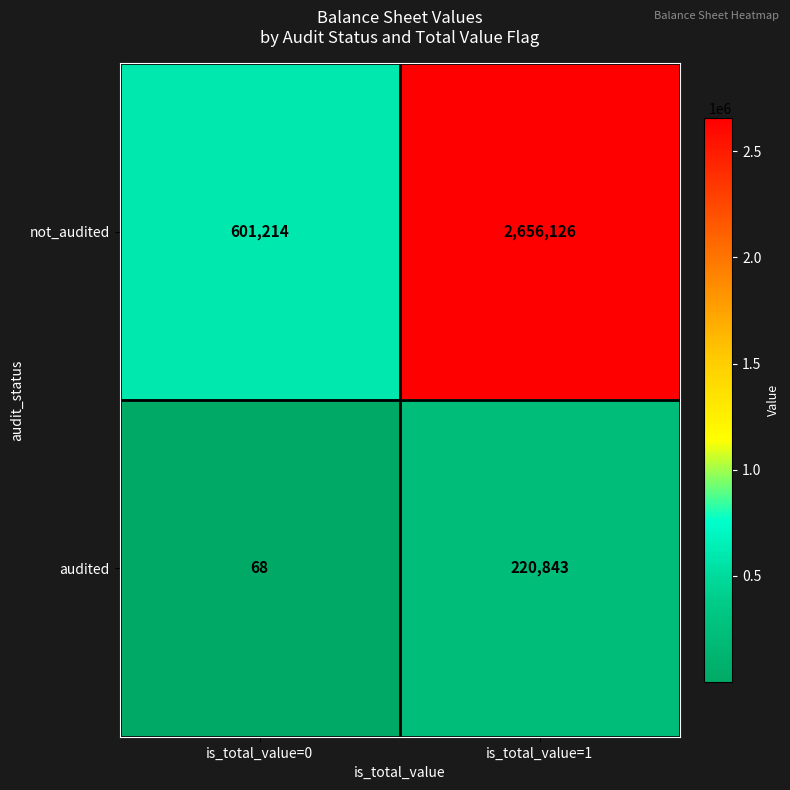

List the series in order of their peak value, lowest first.

audited, not_audited